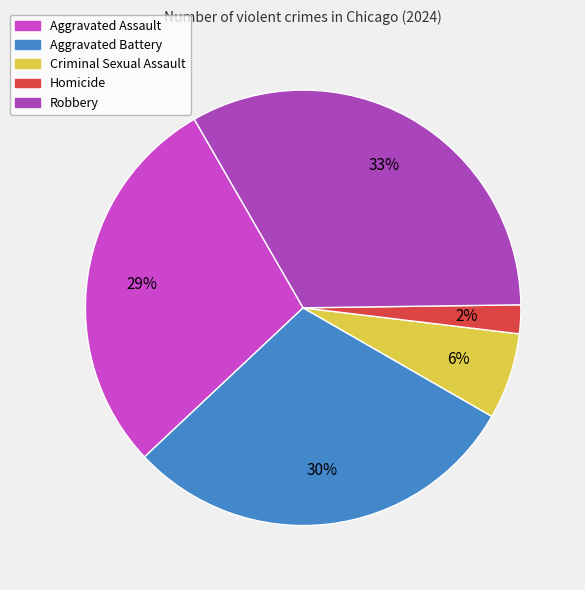

Is it true that Robbery is 28% of the pie?

False